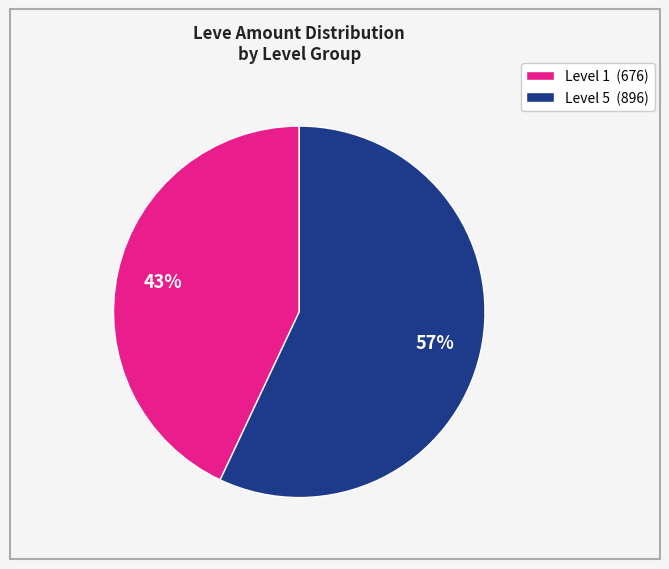

To the nearest percent, what is the average slice percentage?

50%